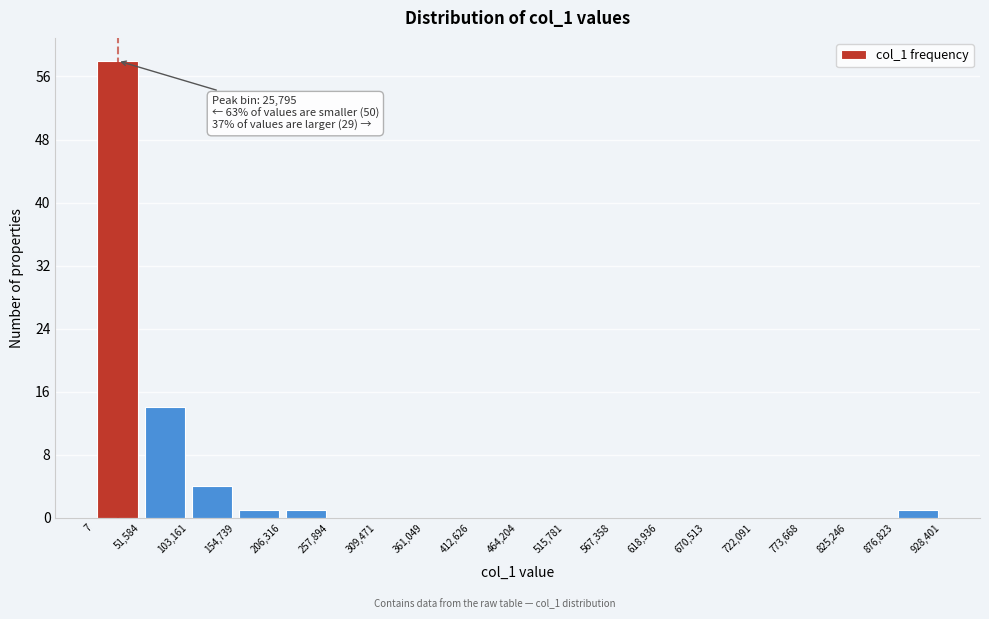

Which range on the x-axis has the tallest bar?

7 to 51,584